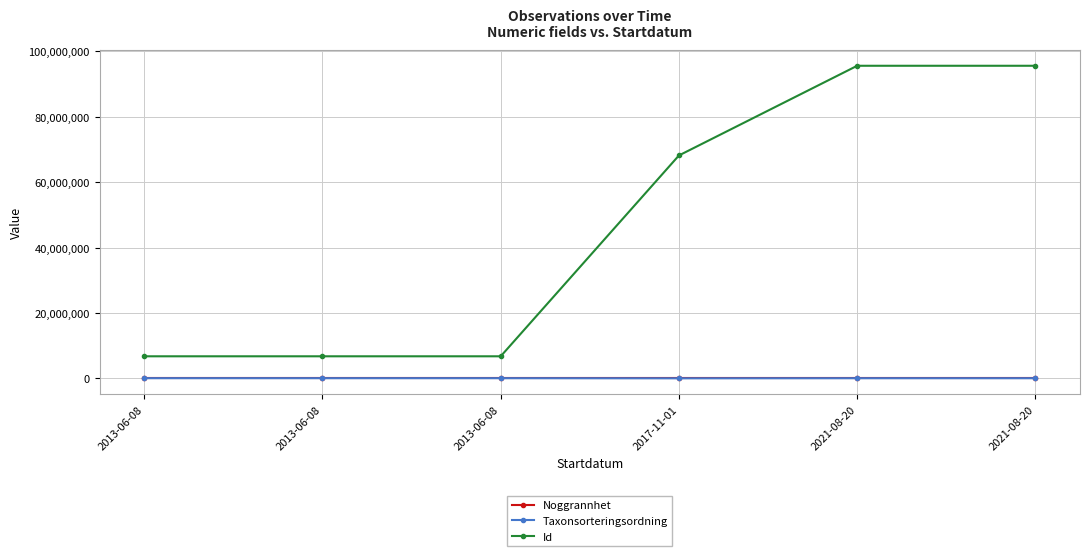

Reading left to right, transcribe all the data shown in this chart.

Noggrannhet: 2013-06-08=25	2013-06-08=25	2013-06-08=25	2017-11-01=25	2021-08-20=50	2021-08-20=50
Taxonsorteringsordning: 2013-06-08=96232	2013-06-08=95597	2013-06-08=95591	2017-11-01=55608	2021-08-20=86124	2021-08-20=85000
Id: 2013-06-08=6784613	2013-06-08=6784612	2013-06-08=6784614	2017-11-01=68190017	2021-08-20=95604151	2021-08-20=95604142